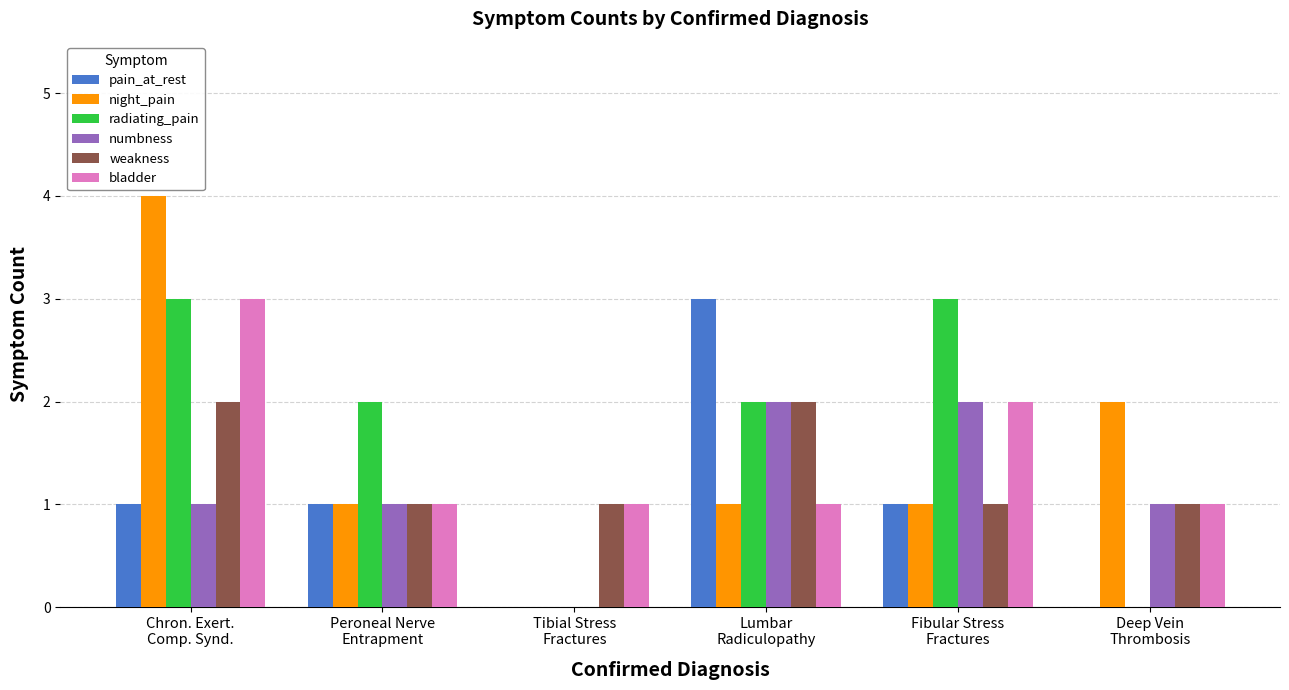

Reading left to right, list all the values displayed in this chart.

pain_at_rest: Chron. Exert.
Comp. Synd.=1	Peroneal Nerve
Entrapment=1	Tibial Stress
Fractures=0	Lumbar
Radiculopathy=3	Fibular Stress
Fractures=1	Deep Vein
Thrombosis=0
night_pain: Chron. Exert.
Comp. Synd.=4	Peroneal Nerve
Entrapment=1	Tibial Stress
Fractures=0	Lumbar
Radiculopathy=1	Fibular Stress
Fractures=1	Deep Vein
Thrombosis=2
radiating_pain: Chron. Exert.
Comp. Synd.=3	Peroneal Nerve
Entrapment=2	Tibial Stress
Fractures=0	Lumbar
Radiculopathy=2	Fibular Stress
Fractures=3	Deep Vein
Thrombosis=0
numbness: Chron. Exert.
Comp. Synd.=1	Peroneal Nerve
Entrapment=1	Tibial Stress
Fractures=0	Lumbar
Radiculopathy=2	Fibular Stress
Fractures=2	Deep Vein
Thrombosis=1
weakness: Chron. Exert.
Comp. Synd.=2	Peroneal Nerve
Entrapment=1	Tibial Stress
Fractures=1	Lumbar
Radiculopathy=2	Fibular Stress
Fractures=1	Deep Vein
Thrombosis=1
bladder: Chron. Exert.
Comp. Synd.=3	Peroneal Nerve
Entrapment=1	Tibial Stress
Fractures=1	Lumbar
Radiculopathy=1	Fibular Stress
Fractures=2	Deep Vein
Thrombosis=1